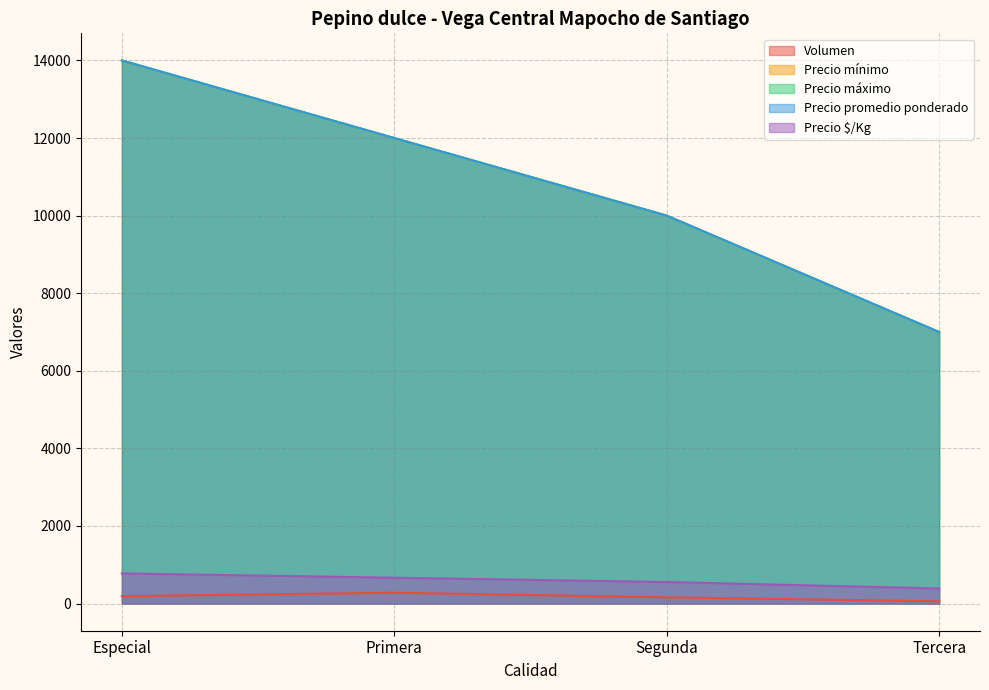

What is the value of the Volumen point at the 1st from the left?

190